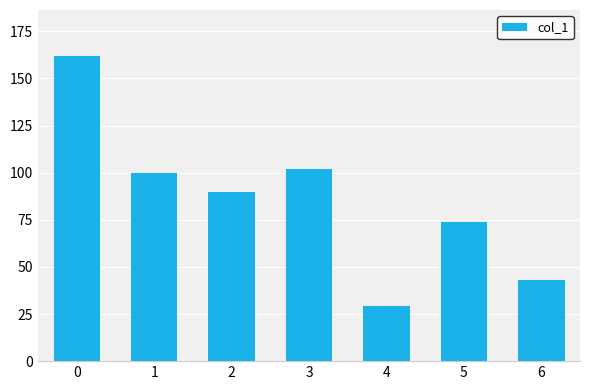

What is the ratio of the value at 0 to the value at 4?

5.6